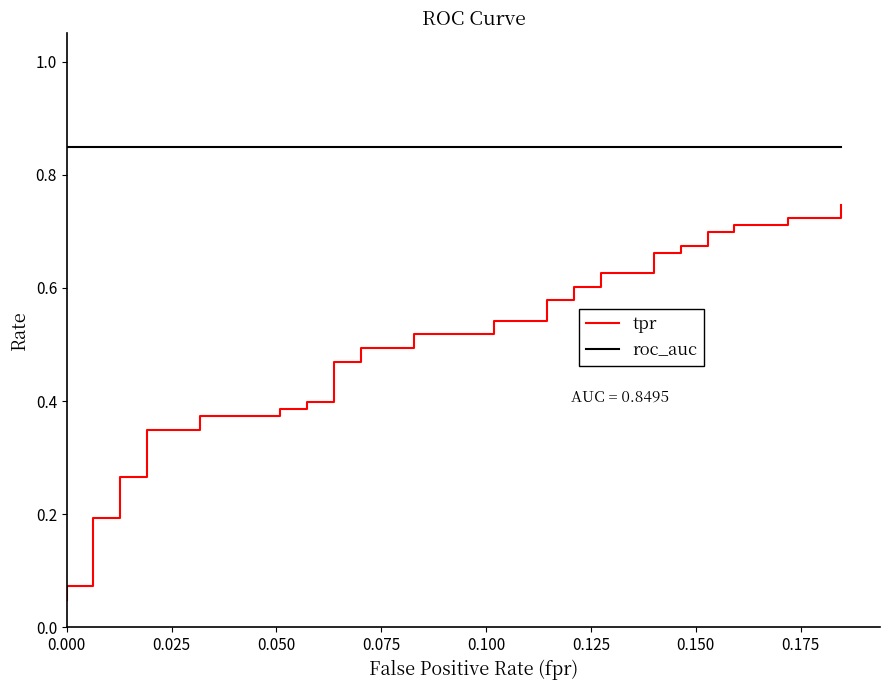

True or false: tpr and roc_auc intersect in this chart.

False